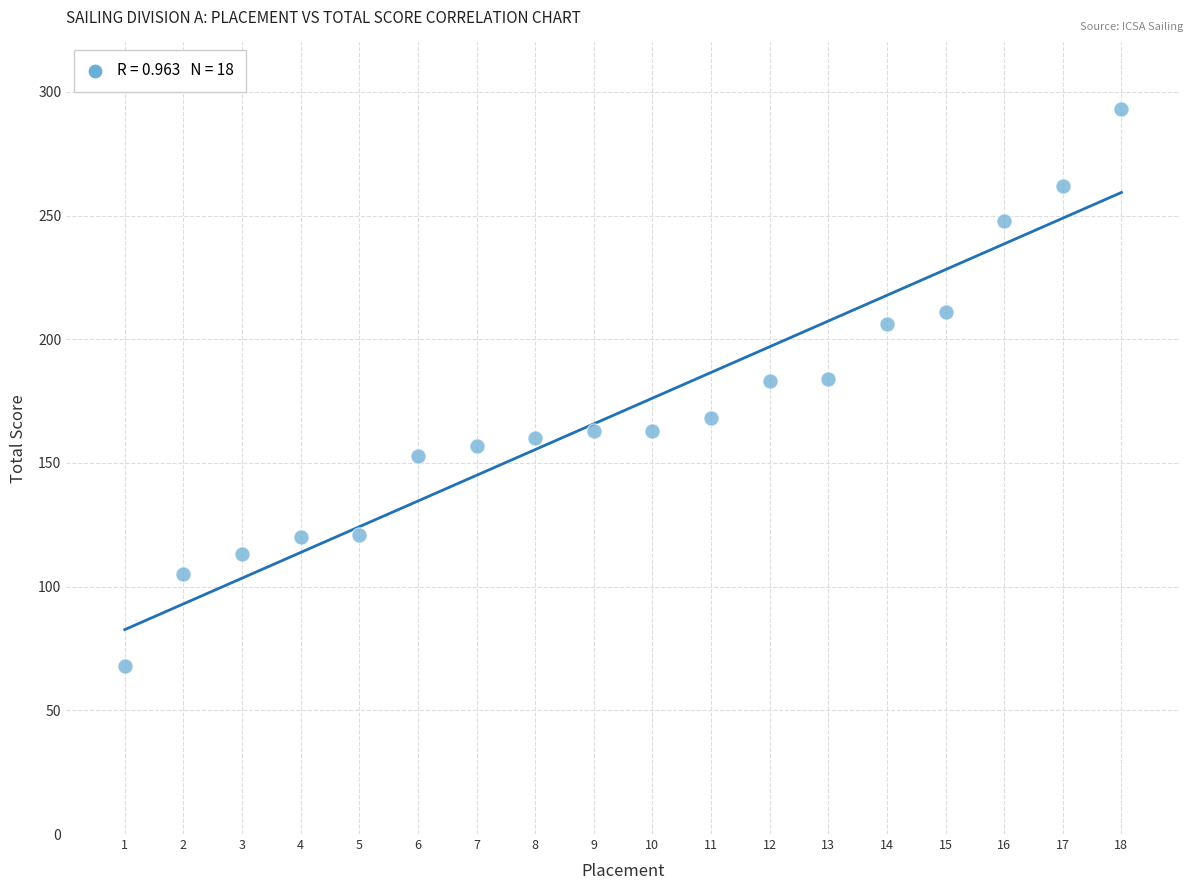

What is the range of Y values (max minus min)?

225